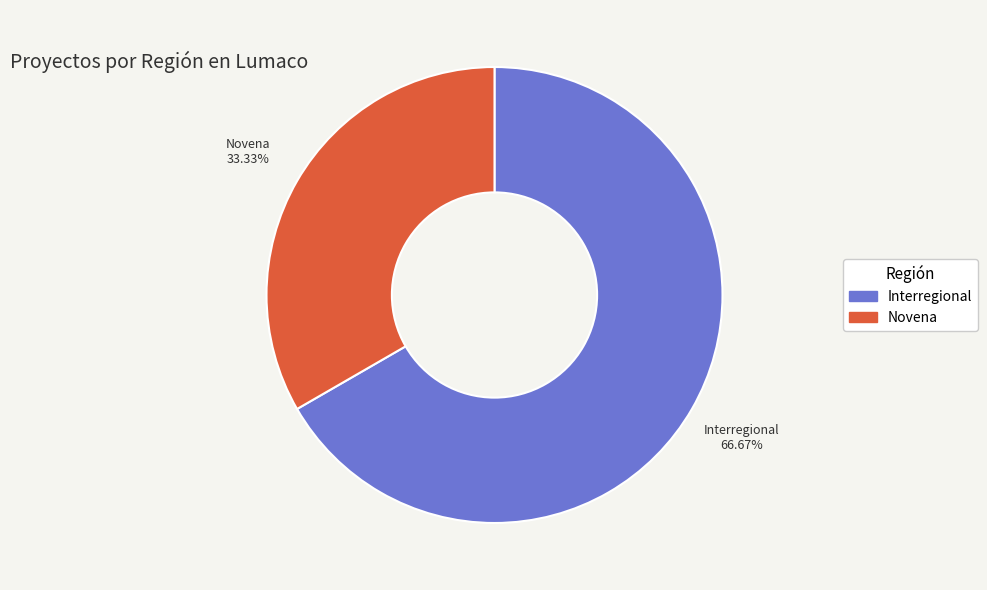

Which category accounts for the majority?

Interregional